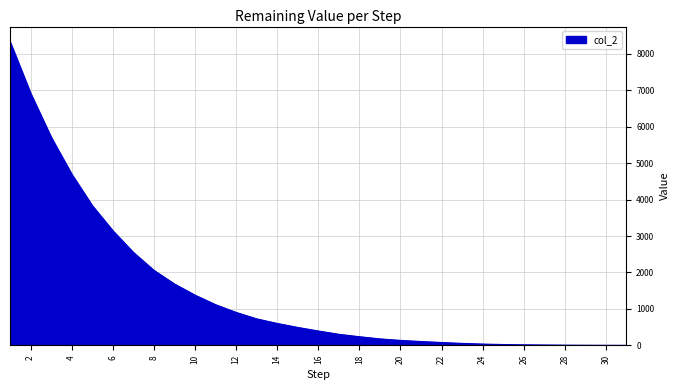

What is the difference between the maximum and minimum values?

8332